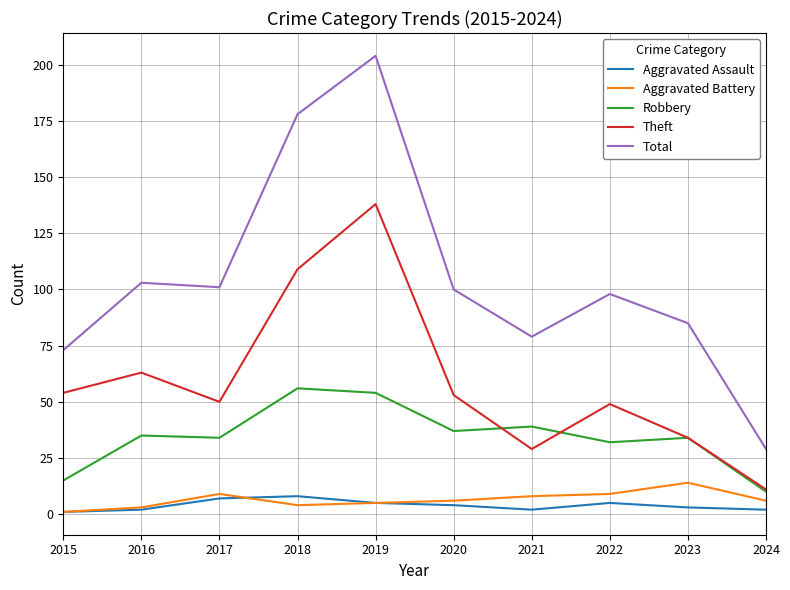

Is it true that Total equals 44 at 2016?

False